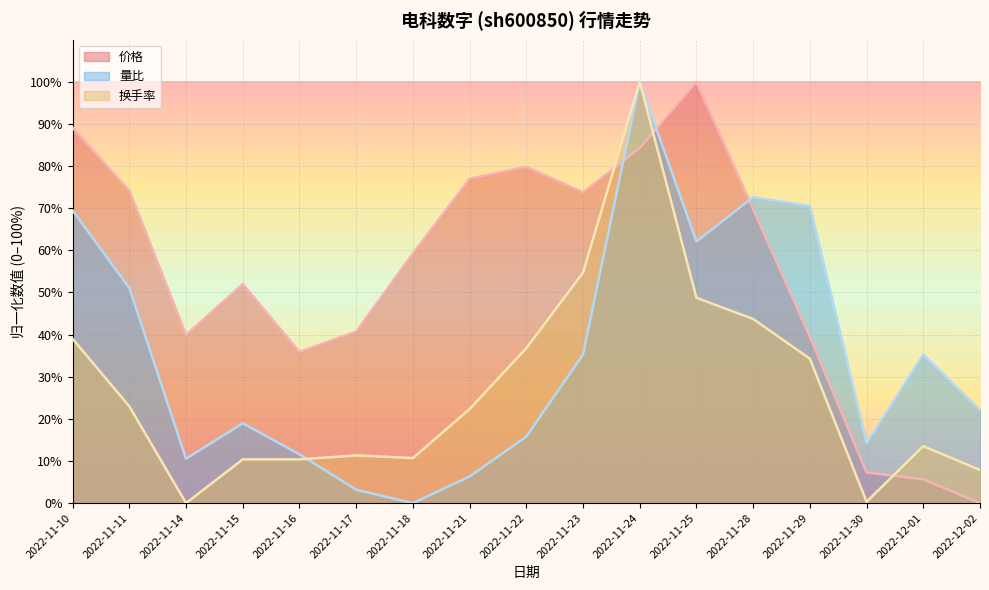

Reading left to right, what are all the values shown in this chart?

价格: 89.1	74.2	39.9	52.0	35.9	40.7	59.3	77.0	79.8	73.8	84.3	100.0	69.8	39.5	7.3	5.6	0.0
量比: 69.5	51.1	10.5	18.9	11.6	3.2	0.0	6.3	15.8	35.3	100.0	62.1	72.6	70.5	14.2	35.3	22.1
换手率: 39.0	23.0	0.0	10.4	10.4	11.3	10.7	22.3	36.8	54.7	100.0	48.7	43.7	34.3	0.3	13.5	7.9